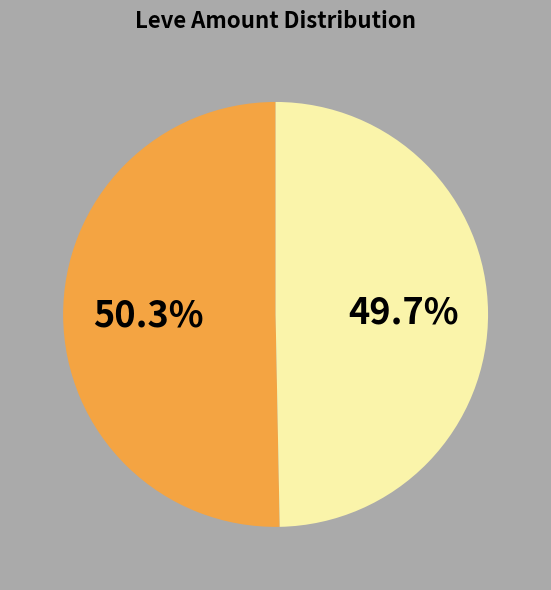

How many slices are in this pie chart?

2